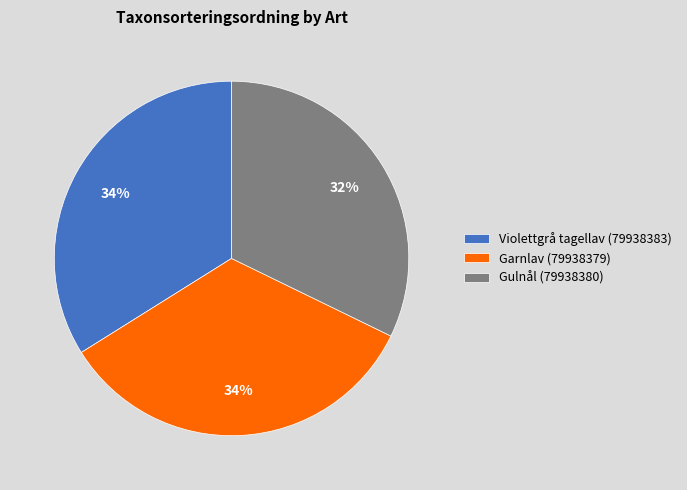

How many slices are in this pie chart?

3